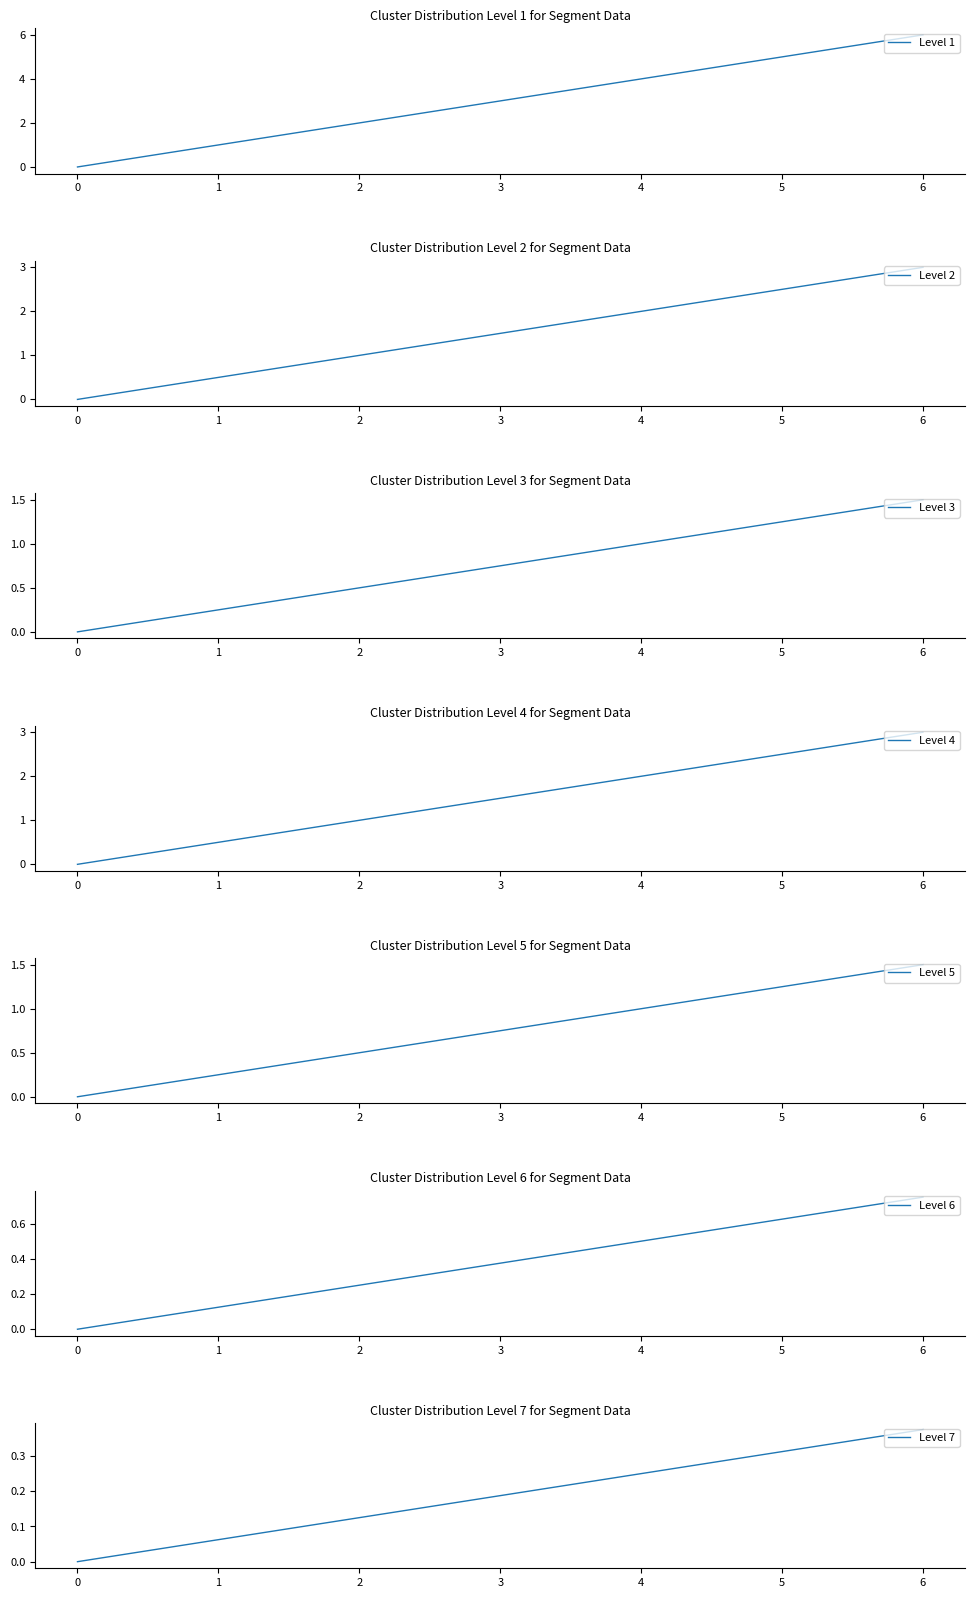

The value at 3 is 2. True or false?

False